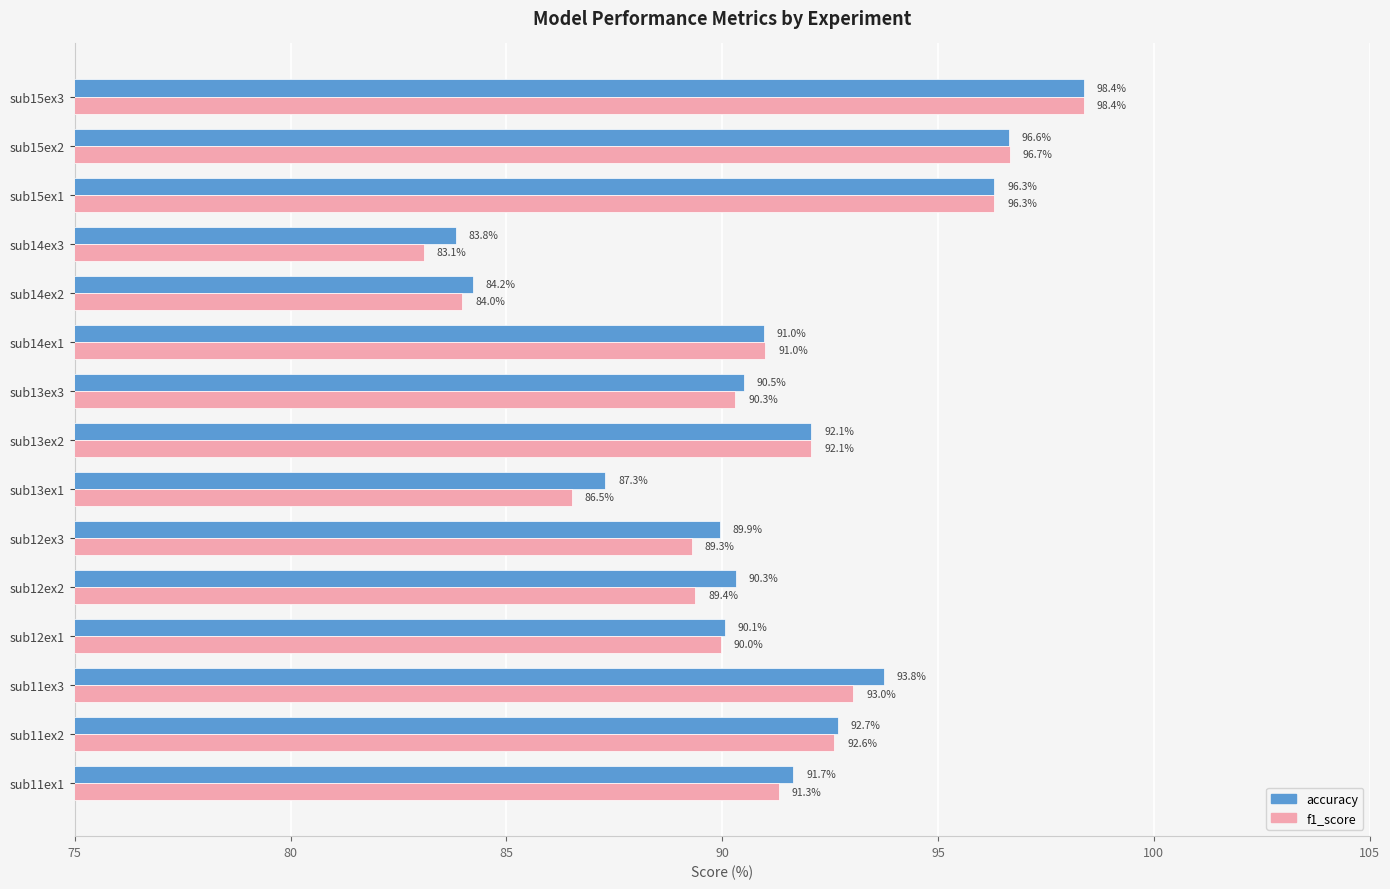

List the series in order of their overall mean, lowest first.

f1_score, accuracy